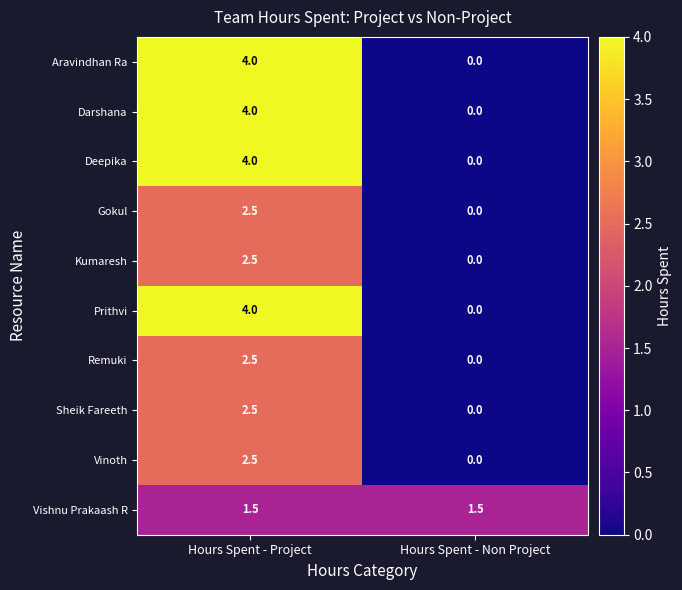

Is the value of Prithvi at Hours Spent - Non Project greater than the value of Remuki at Hours Spent - Project?

No